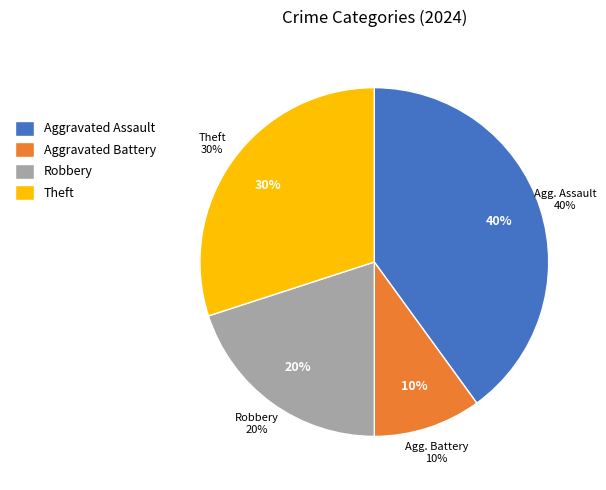

Does Aggravated Battery account for over 50% of the chart?

No